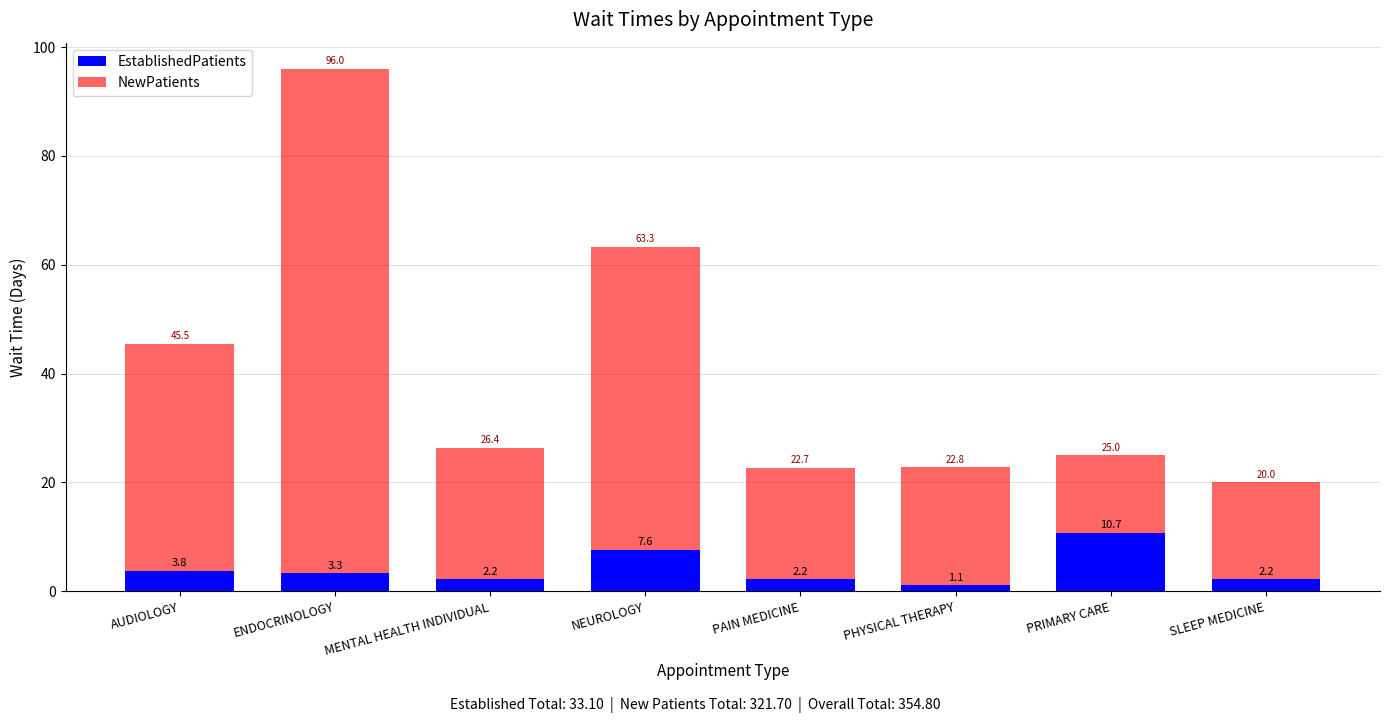

What is the difference between the second highest and second lowest values in the NewPatients series?

40.6